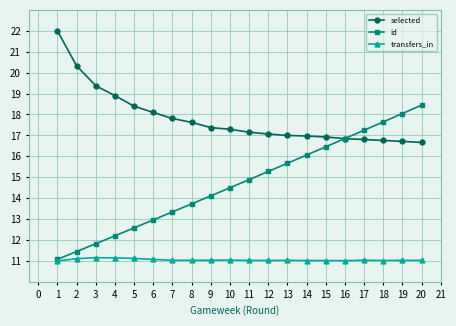

True or false: selected and transfers_in intersect in this chart.

False